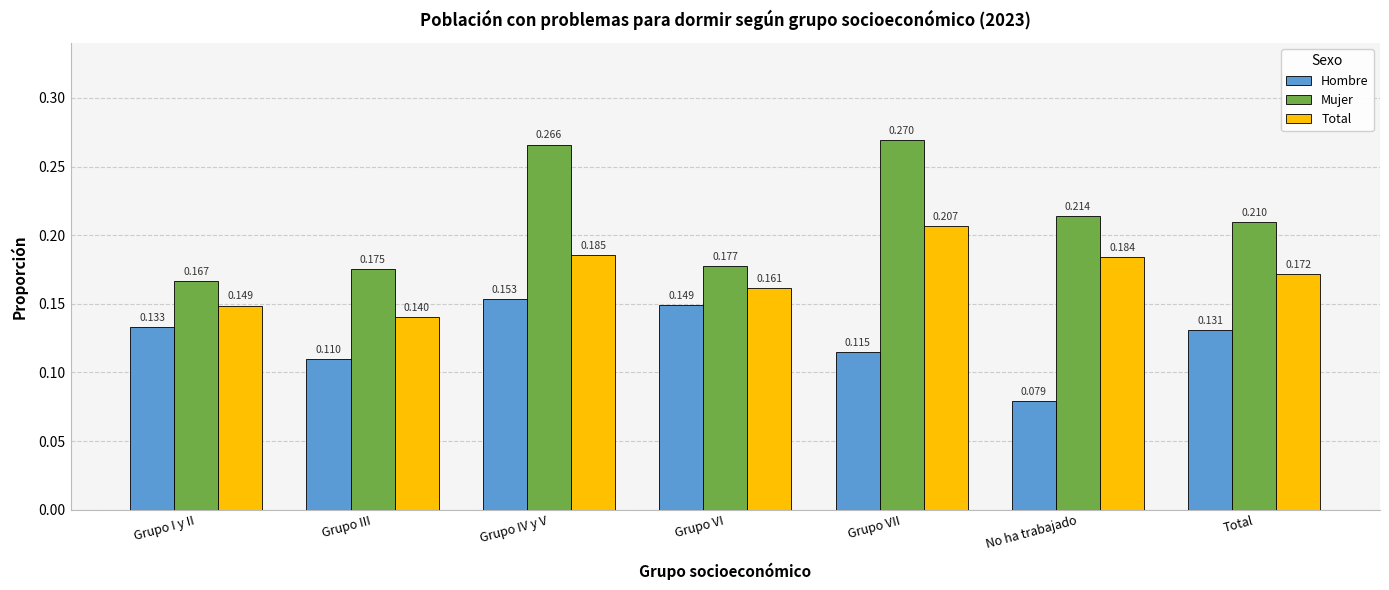

At which category does the chart reach its peak across all series?

Grupo VII